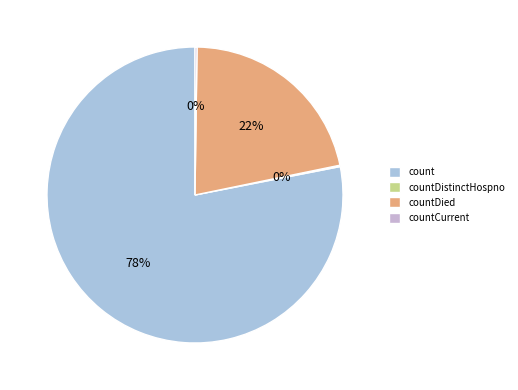

Is there a majority slice in this chart?

Yes